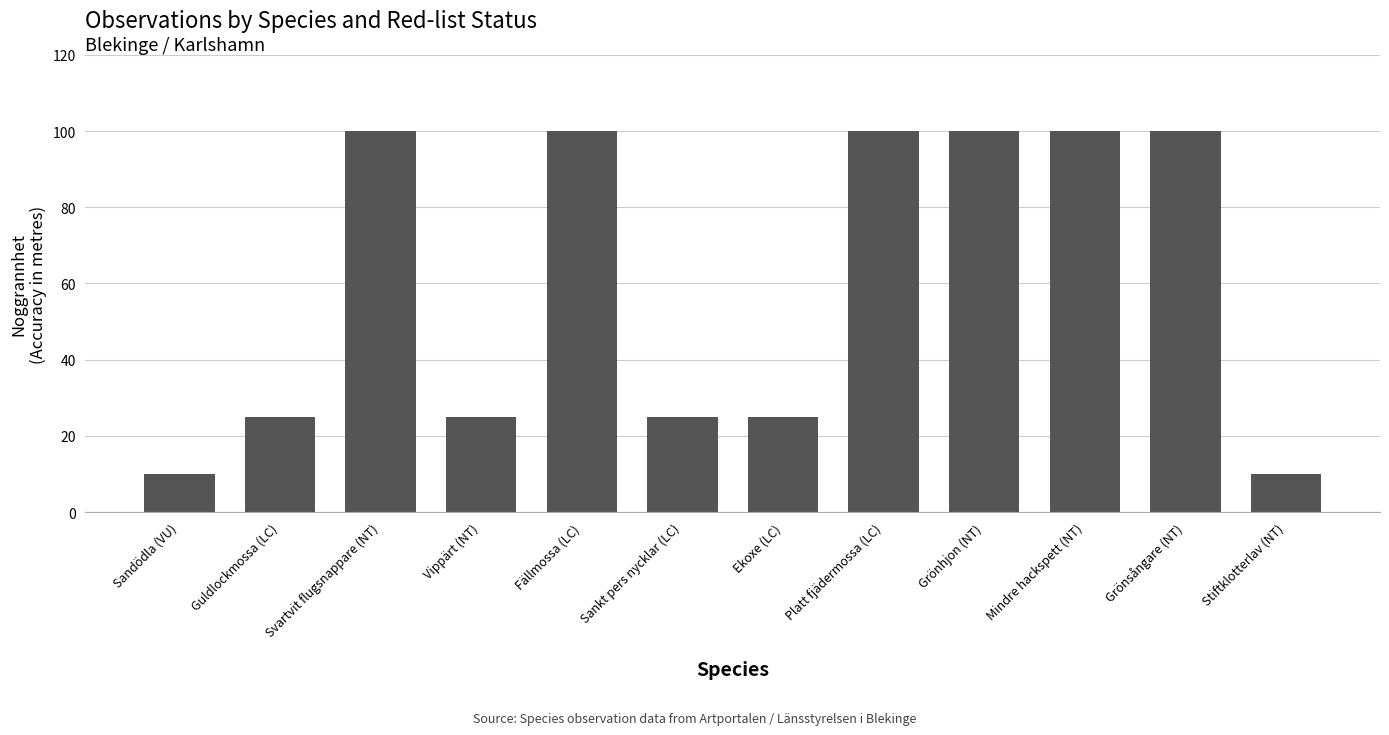

Between Sandödla (VU) and Mindre hackspett (NT), which is larger?

Mindre hackspett (NT)